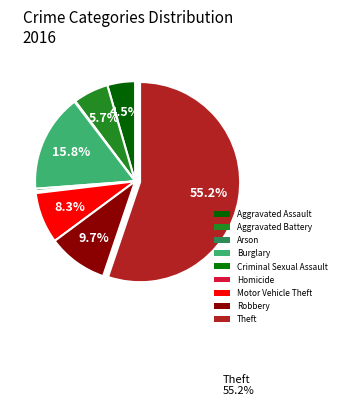

How many slices are in this pie chart?

9